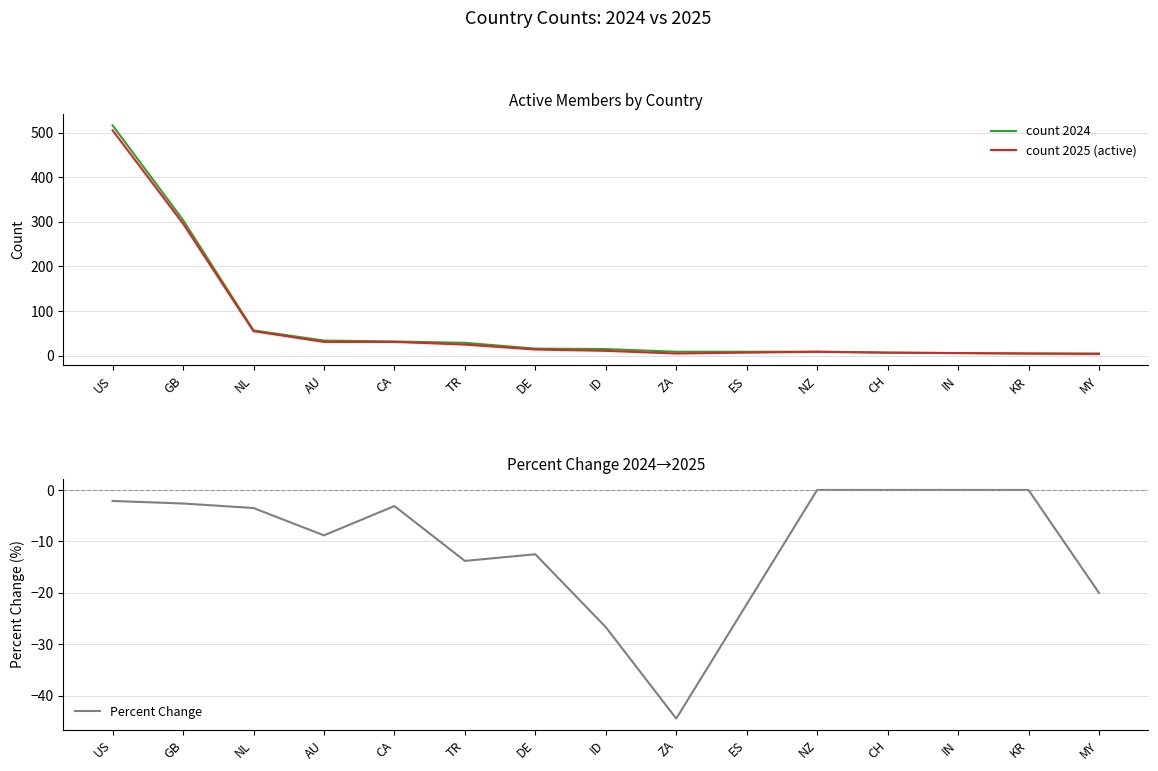

At how many categories does at least one series exceed 463?

1